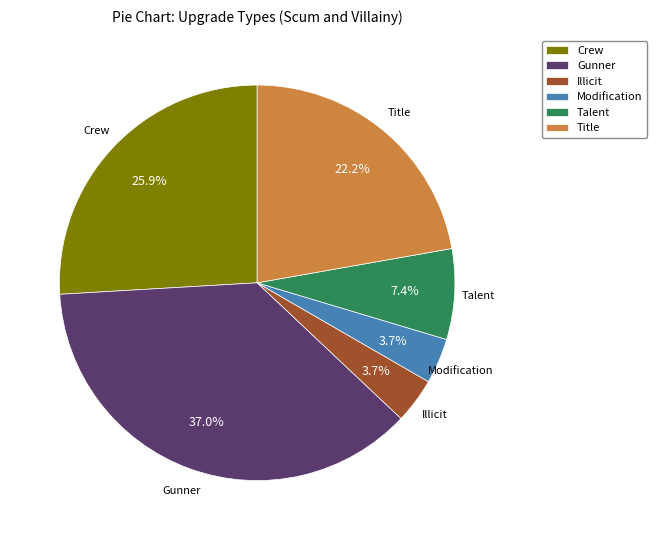

To the nearest percent, what is the difference between the largest and smallest slice percentages?

33%